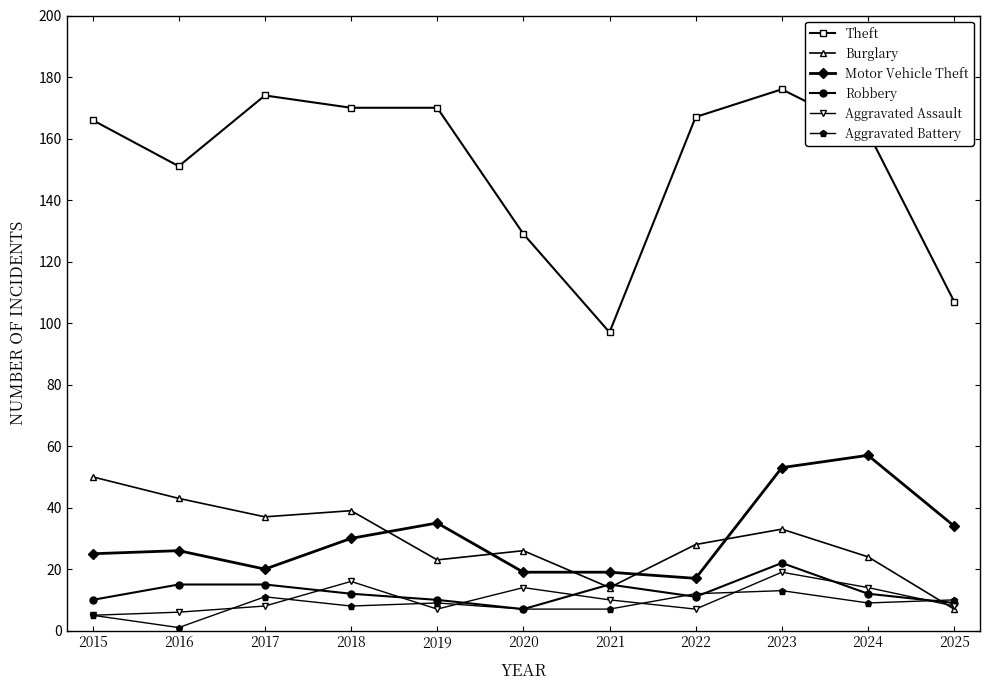

How many lines are shown in the chart?

6